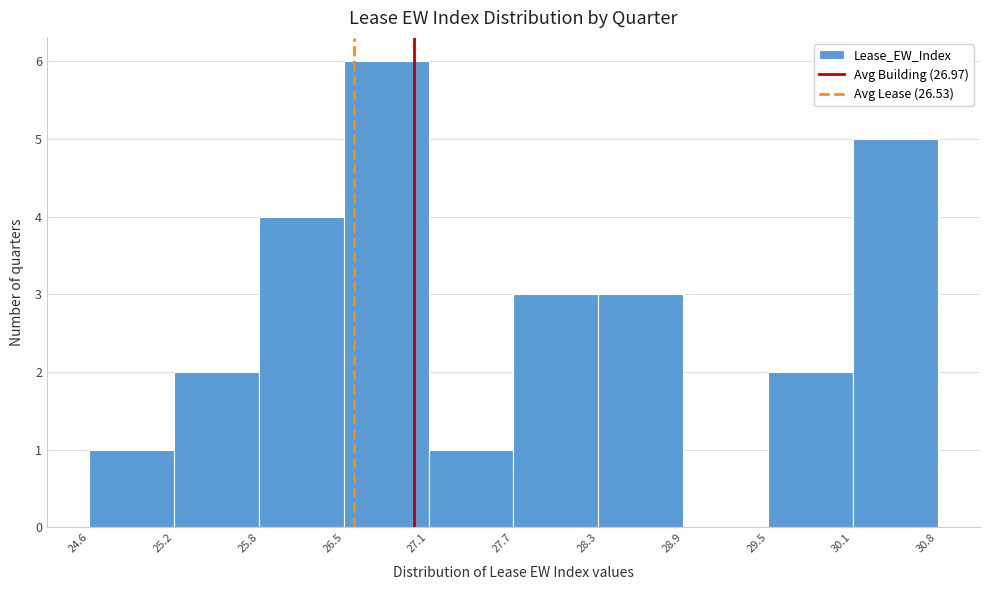

Which range on the x-axis has the tallest bar?

26.5 to 27.1